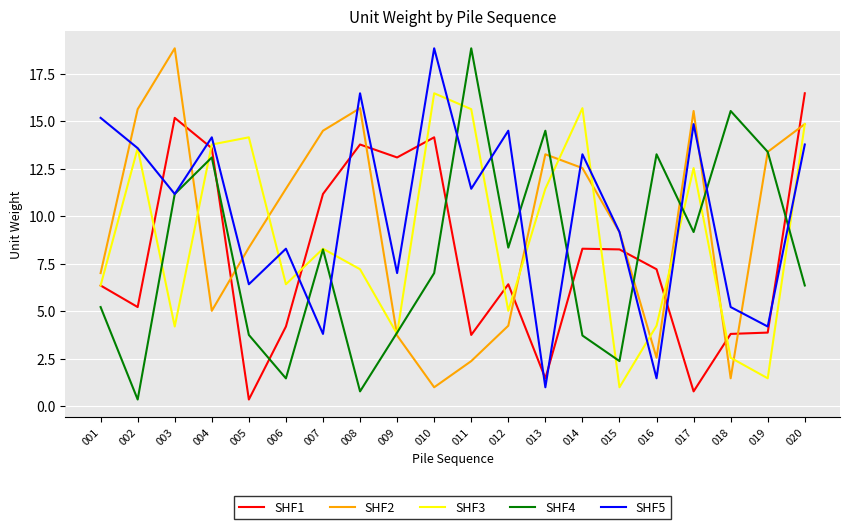

What is the total value across all series at 003?

60.6